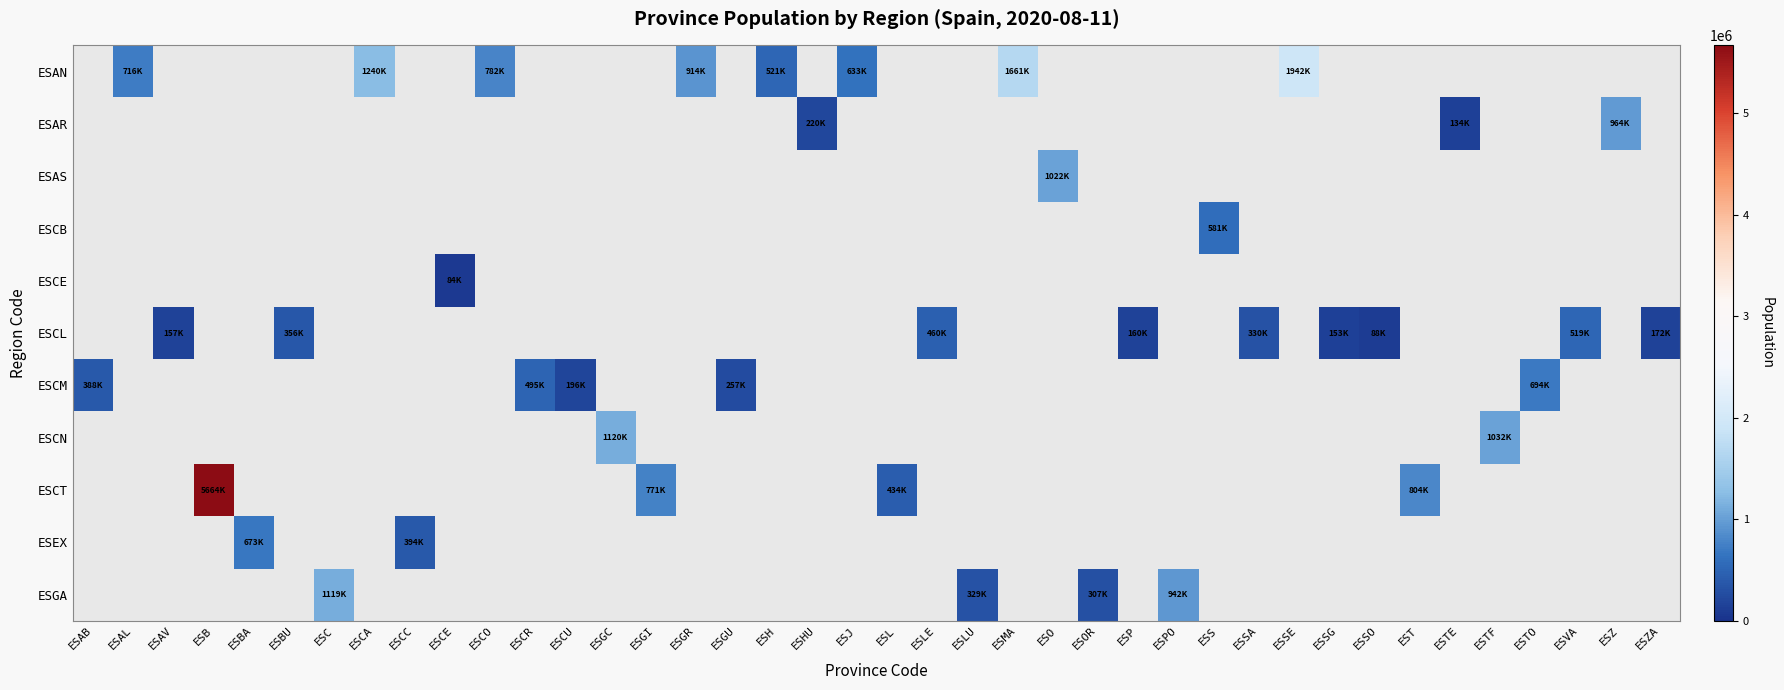

What is the greatest value displayed?

5664579.0